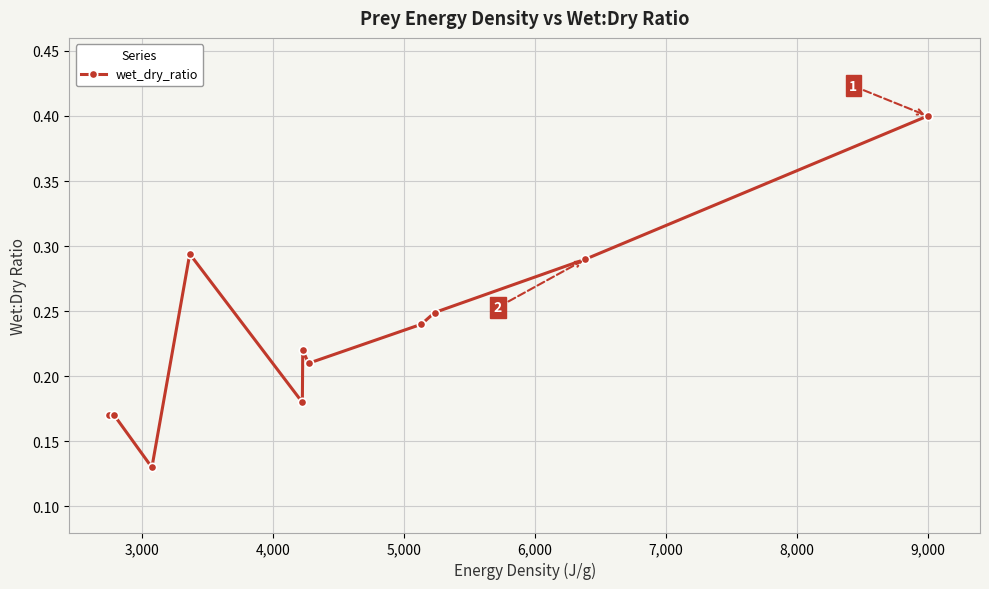

True or false: the data has more than 1 interior local peaks.

True